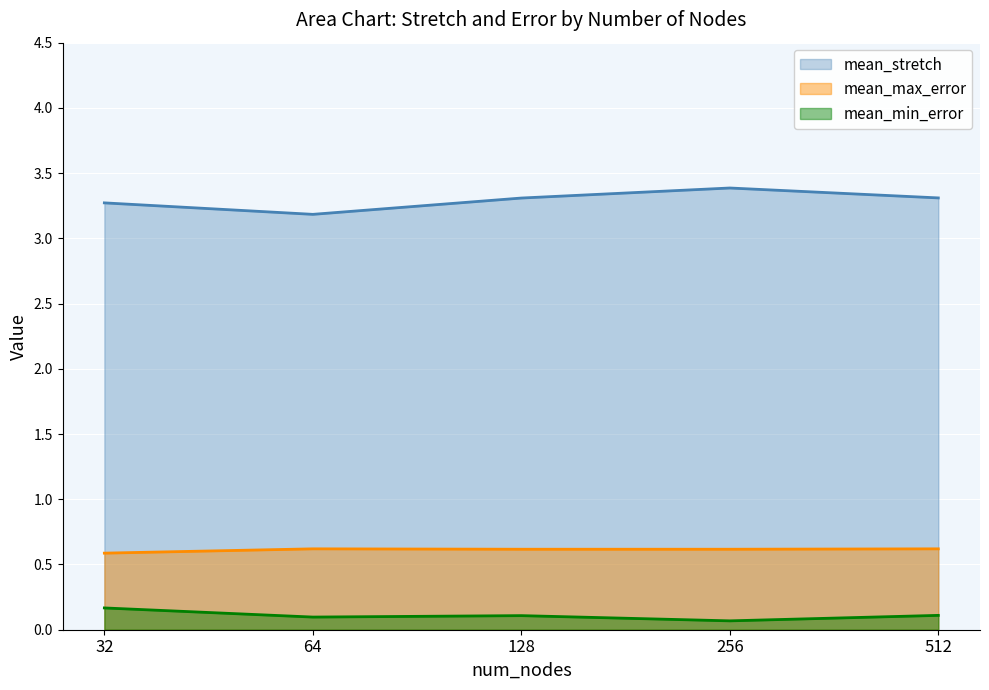

True or false: mean_max_error and mean_stretch intersect in this chart.

False